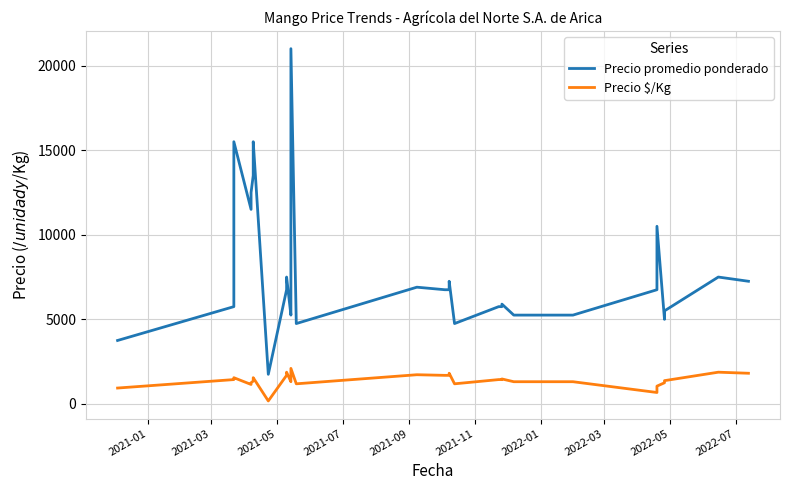

What are all the series names shown in the legend?

Precio promedio ponderado, Precio $/Kg